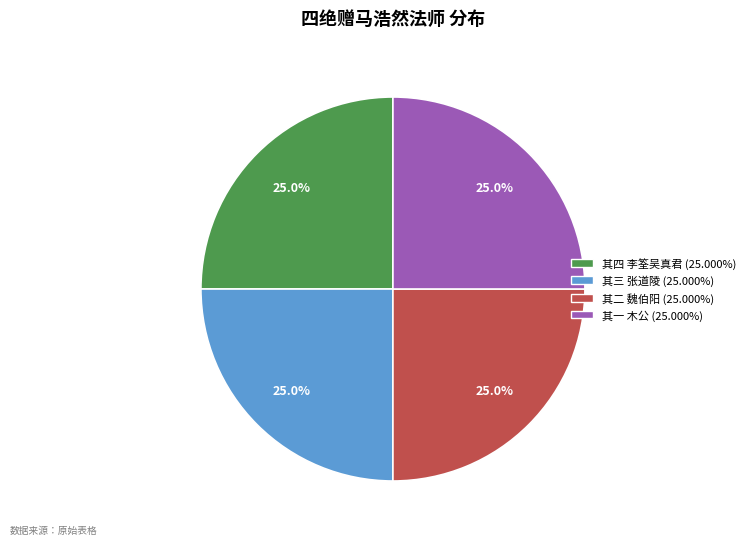

Is there a majority slice in this chart?

No